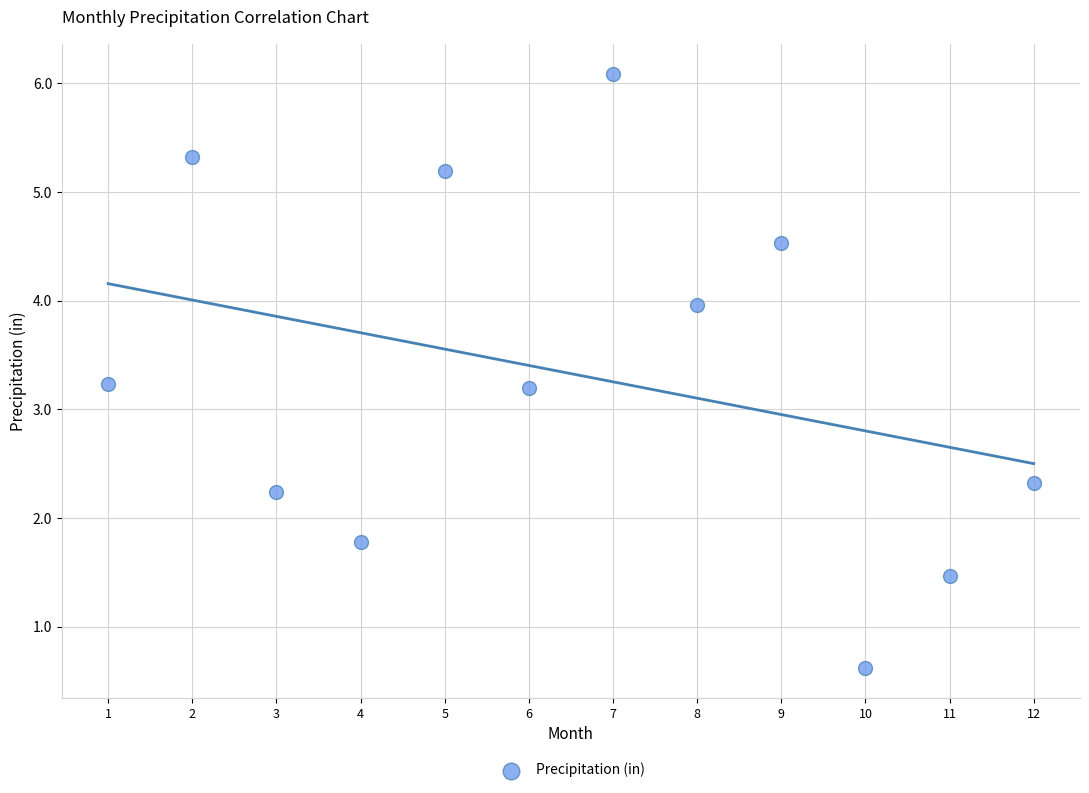

What is the average Y value?

3.3